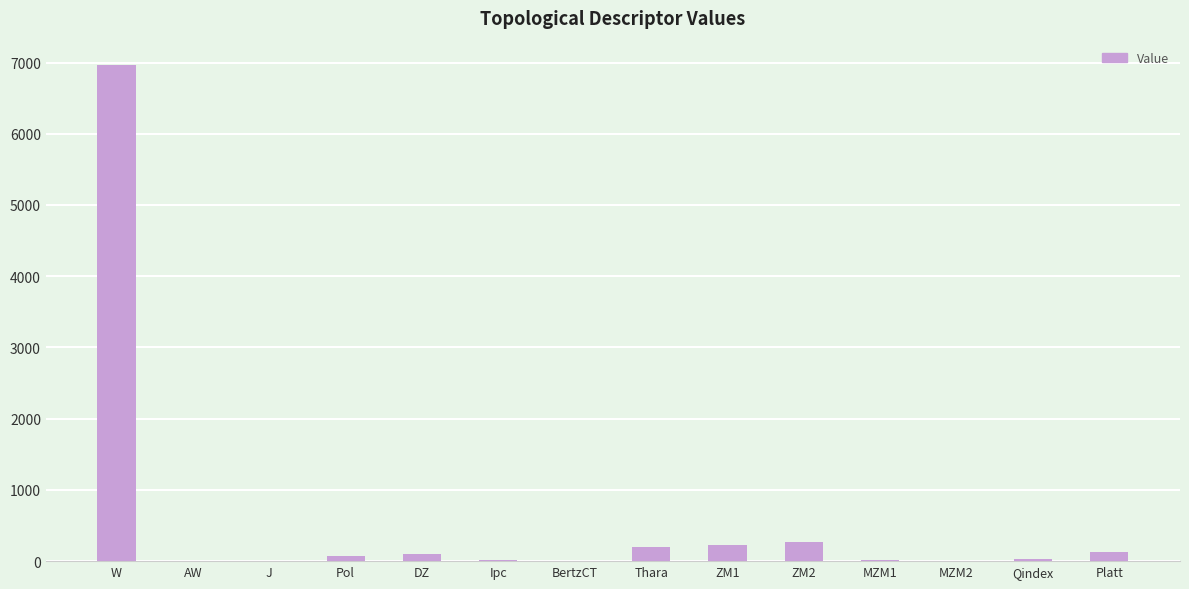

Where does the data first go above 68?

W